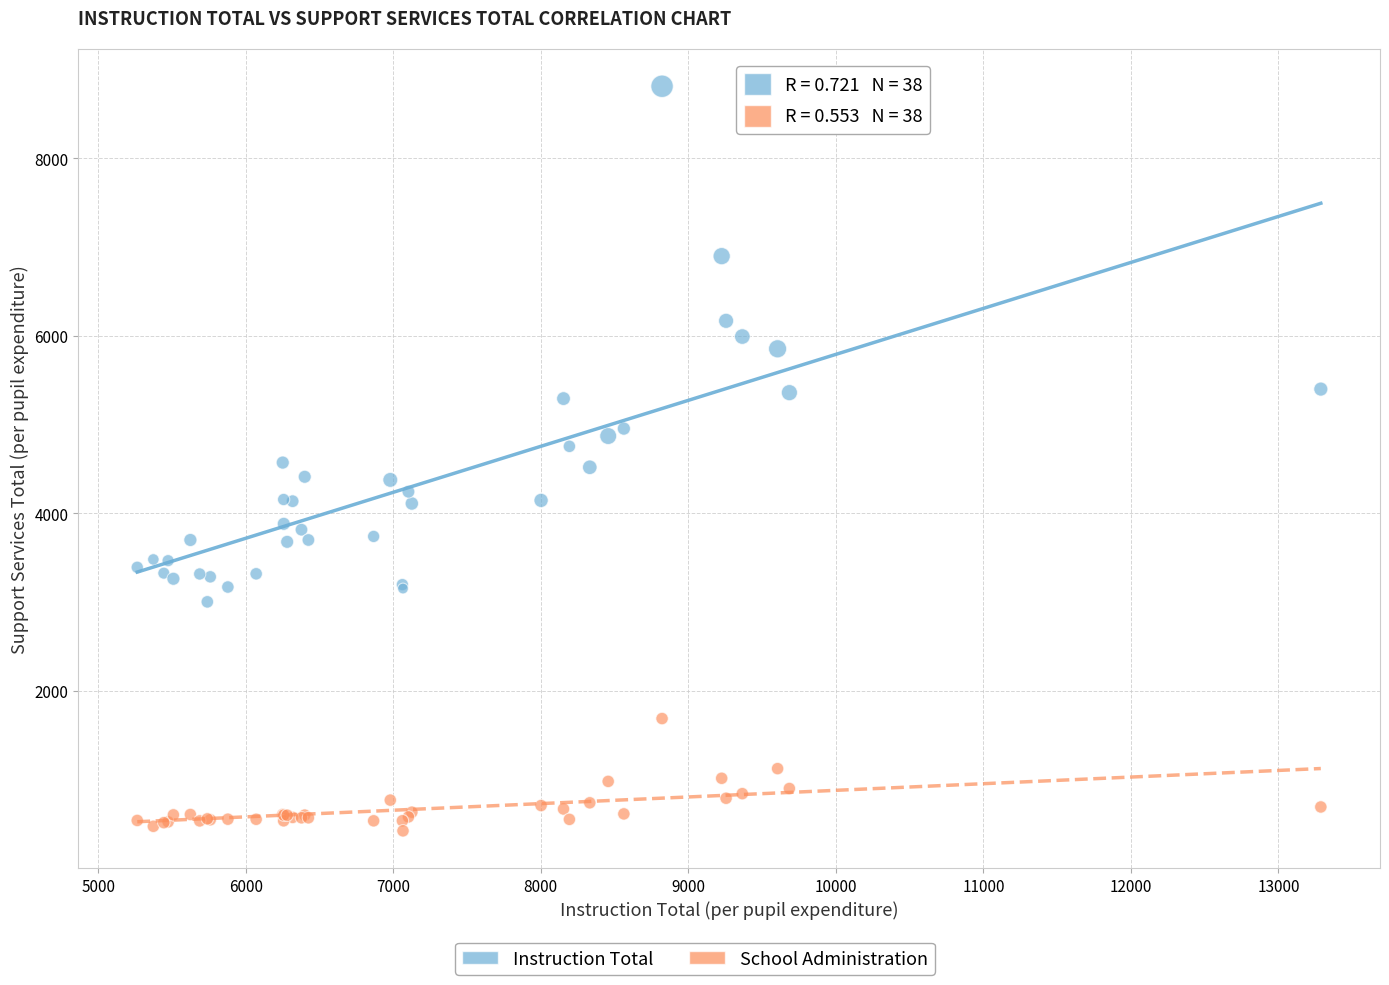

Which series contains the highest Y value?

Instruction Total